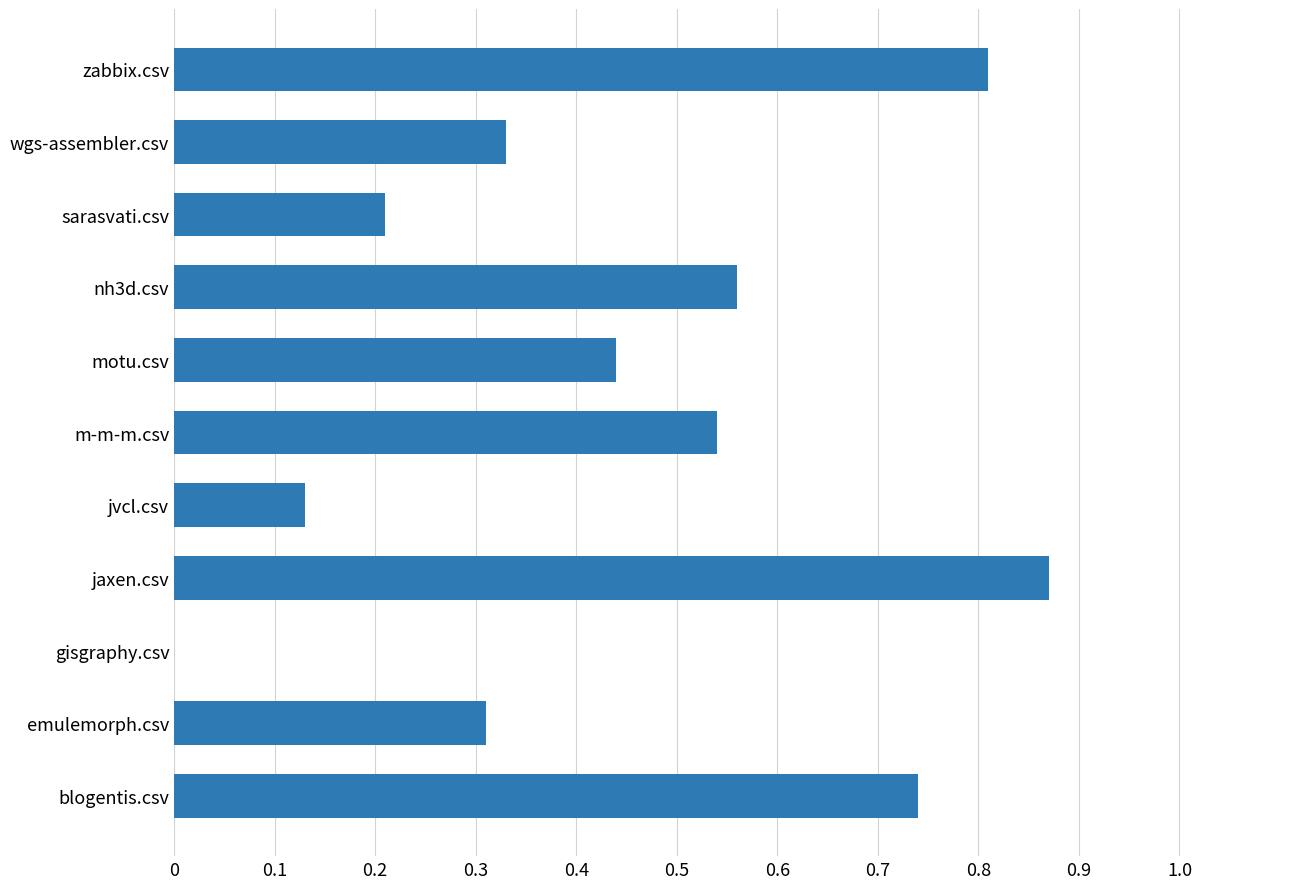

At which label is the value closest to 0?

gisgraphy.csv